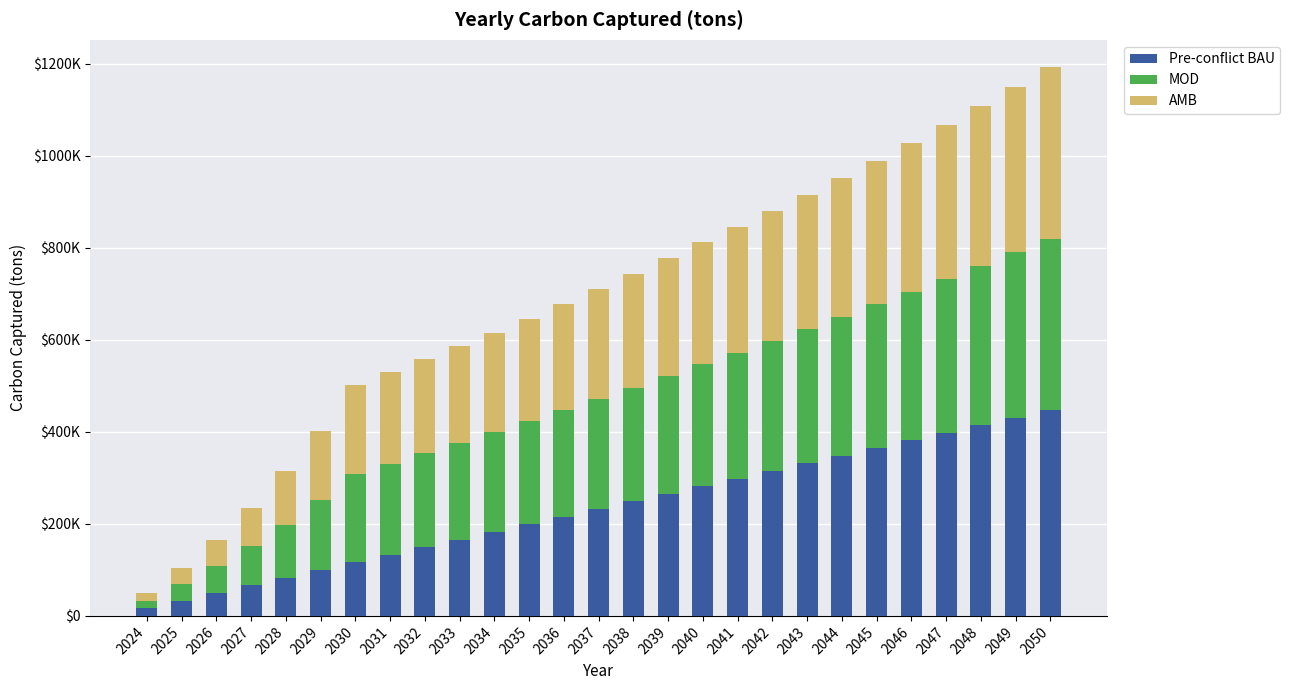

Does the chart contain any negative values?

No